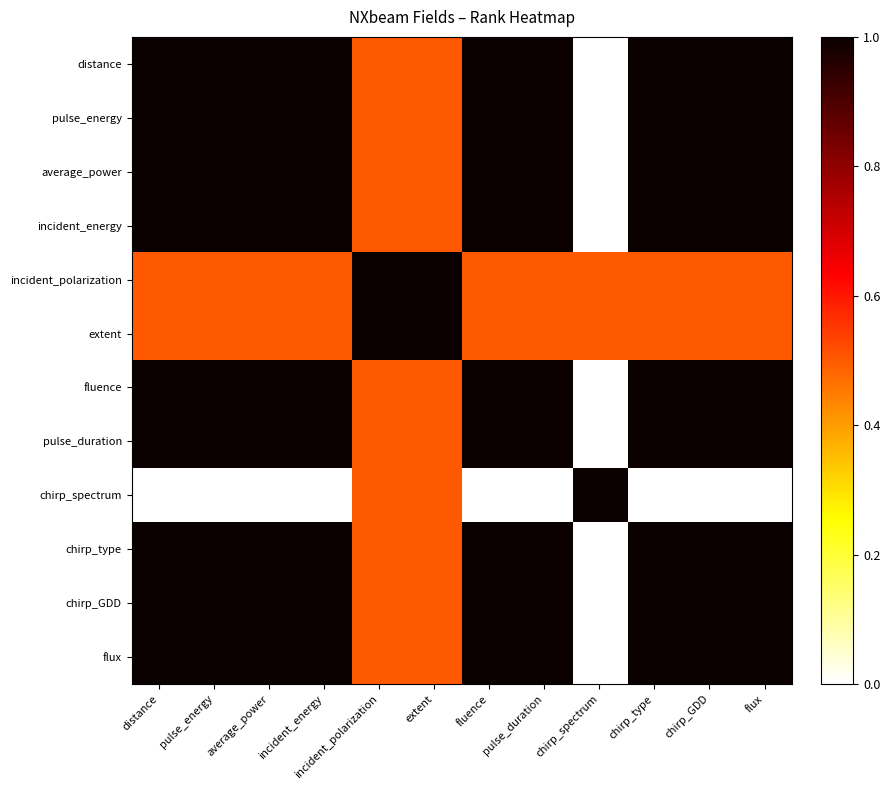

Which series has the largest range (max minus min)?

distance